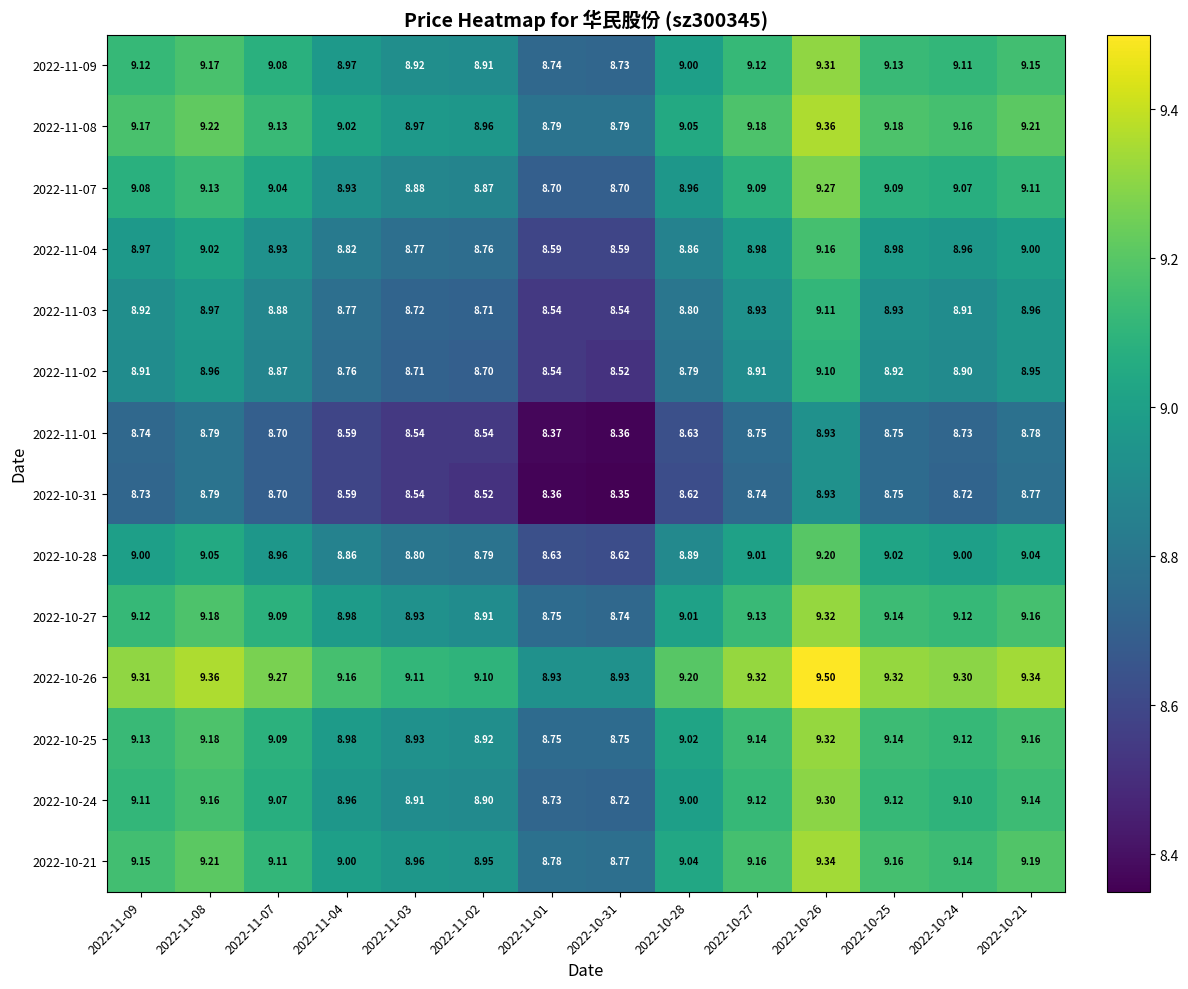

Is the value of 2022-10-27 at 2022-10-21 greater than the value of 2022-10-24 at 2022-11-01?

Yes